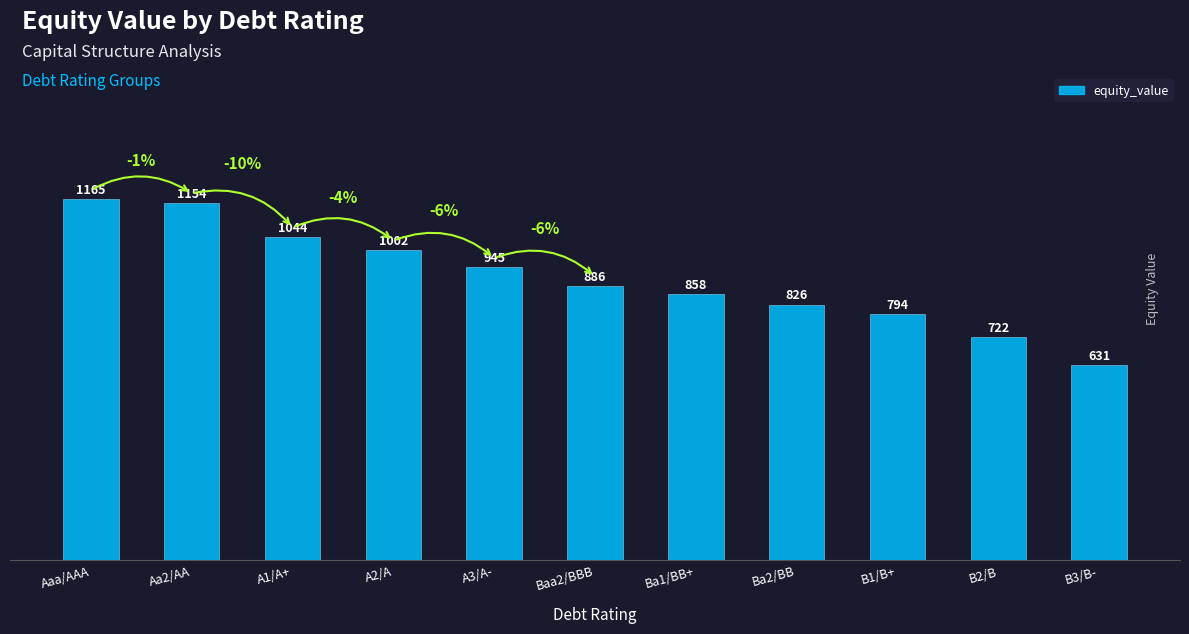

What value does the data have at Ba1/BB+?

858.3